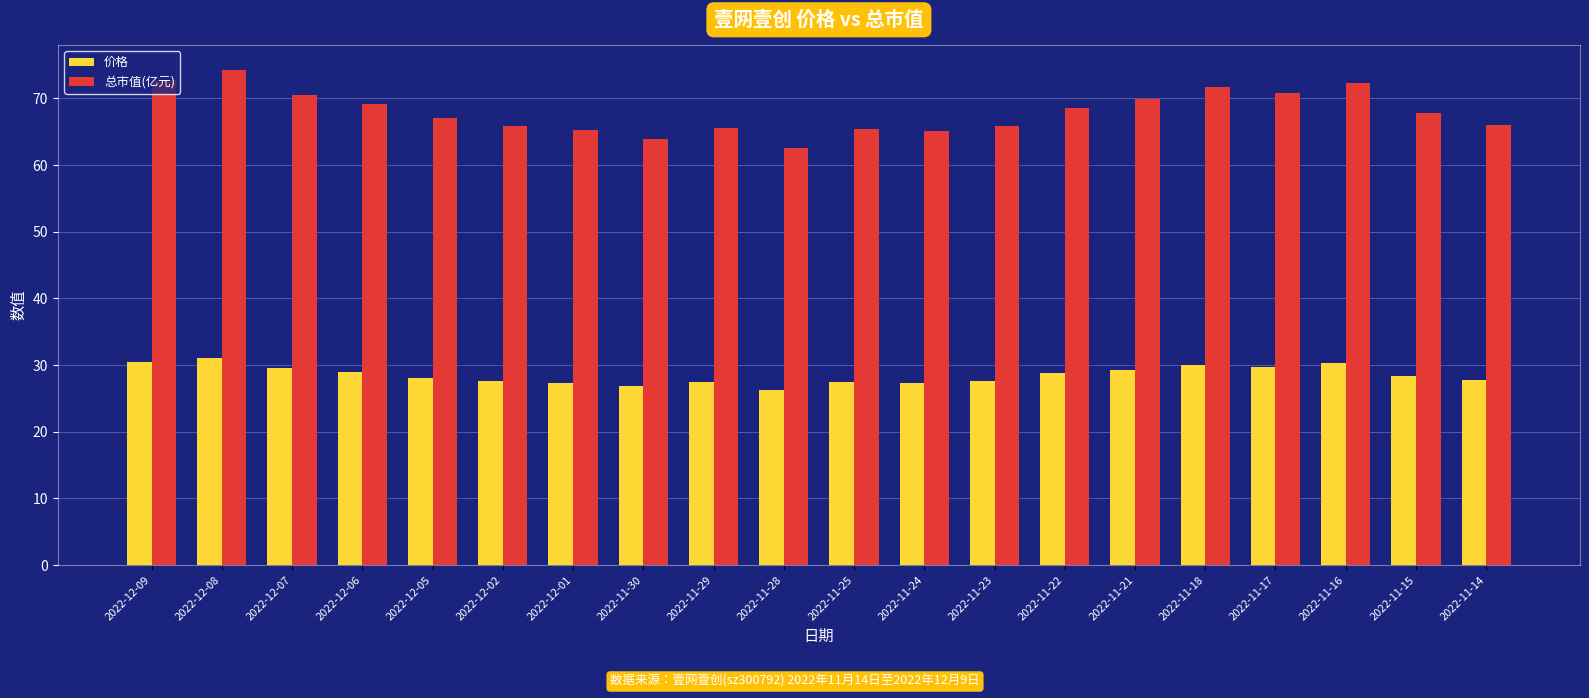

What is the spread (max minus min) of values at 2022-12-01?

37.9